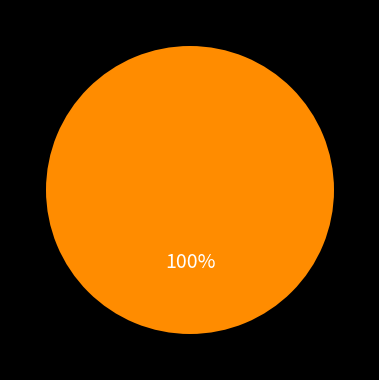

Does any single category account for the majority?

Yes